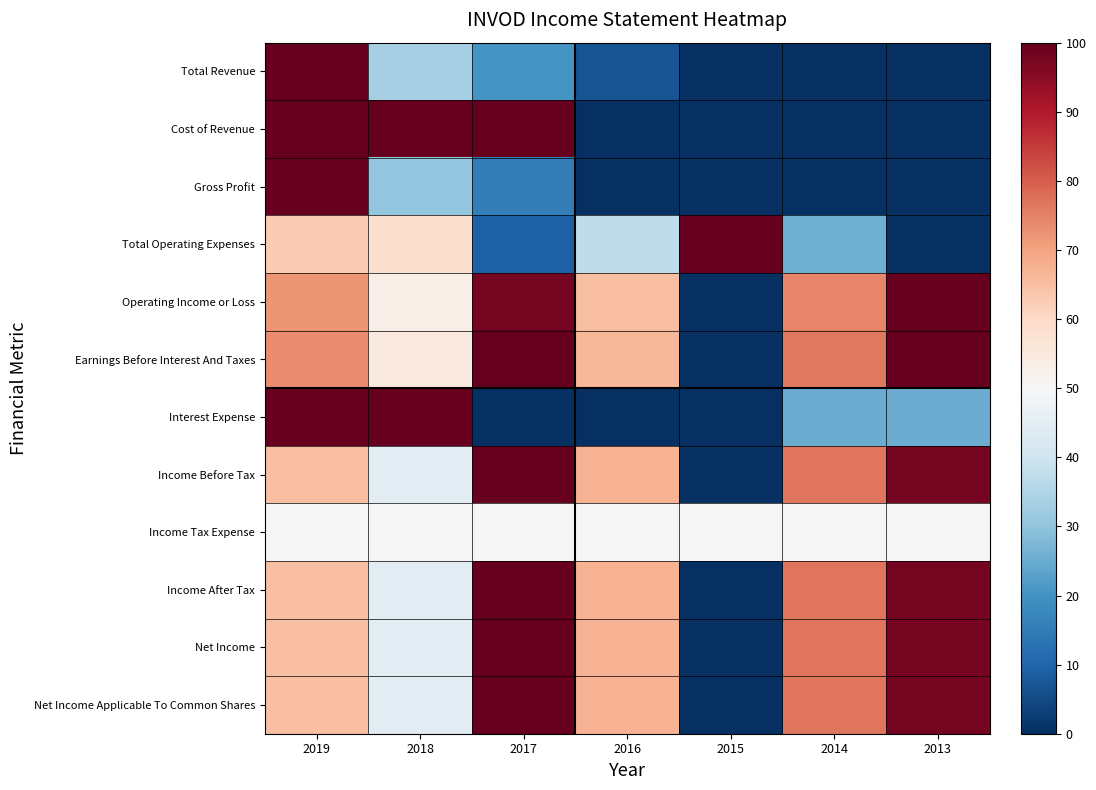

Between 2019 and 2017, which series saw the biggest shift?

Interest Expense